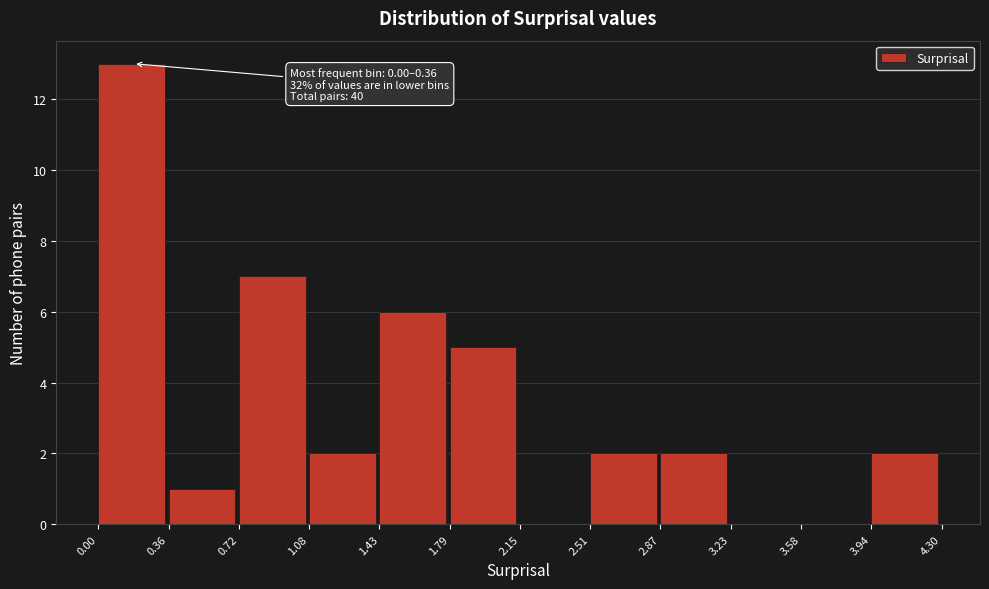

Over which range of the x-axis is the bar tallest?

0.00 to 0.36